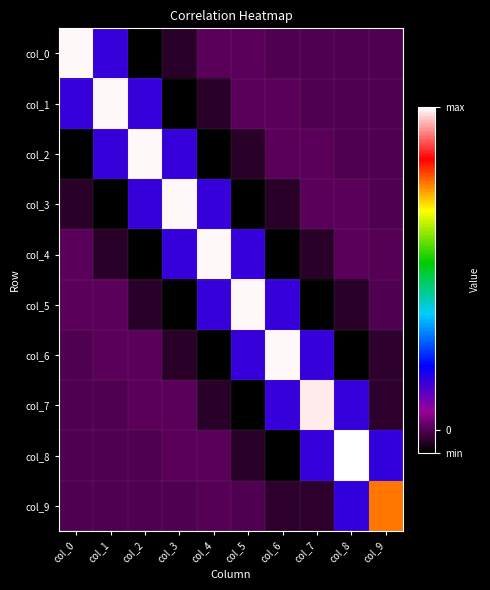

What is the smallest value displayed?

-0.1